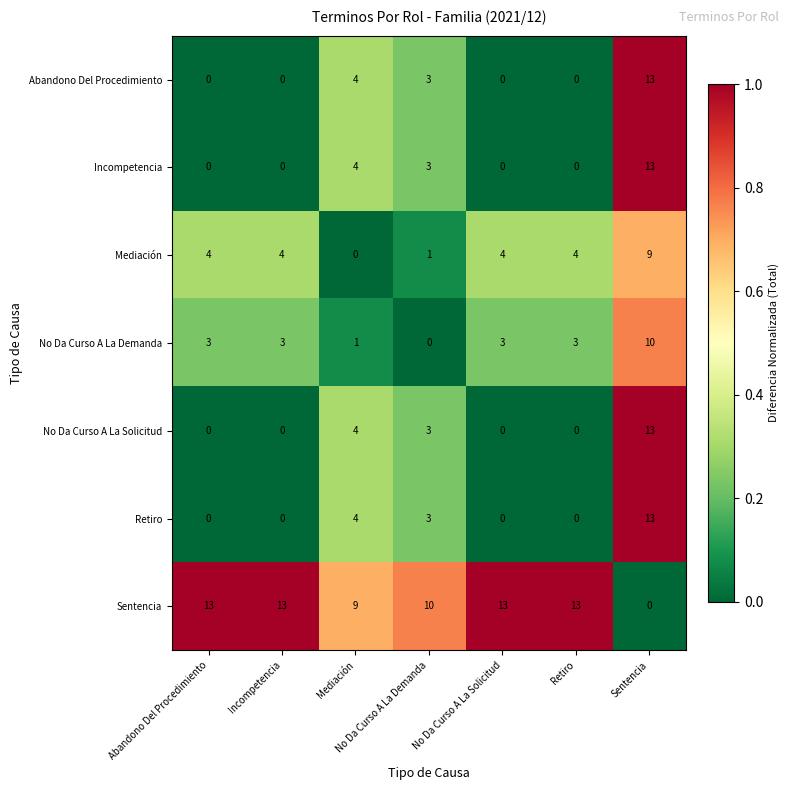

What is the maximum value for Abandono Del Procedimiento?

13